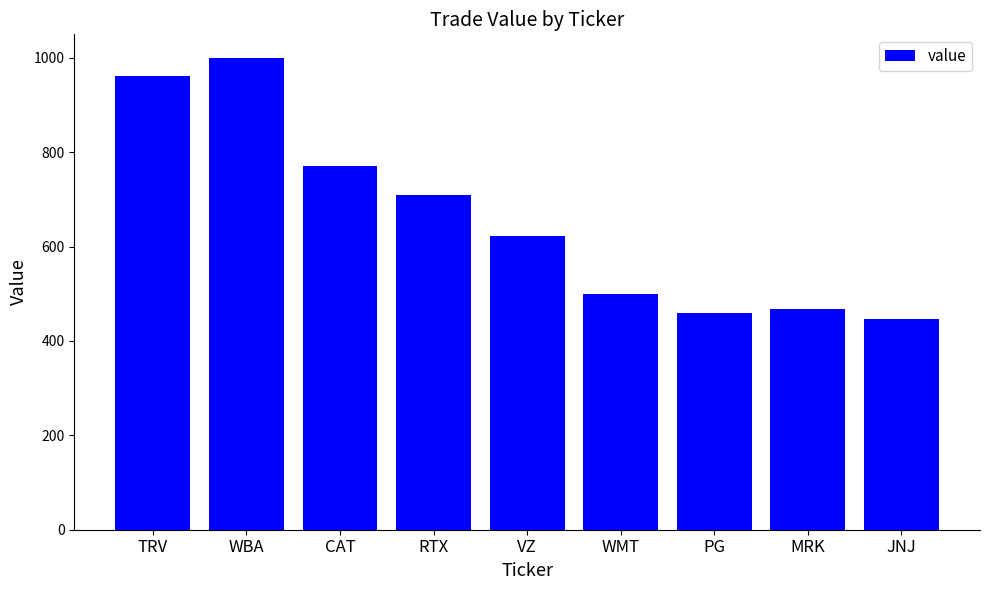

What is the label of the 1st bar from the right?

JNJ